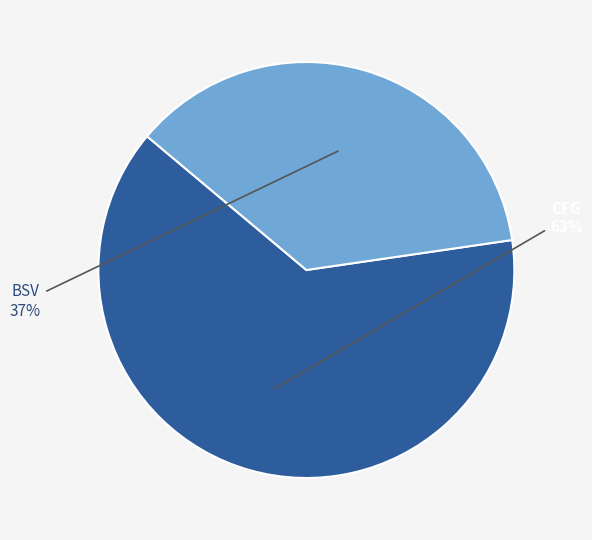

Between BSV and CFG, which is larger?

CFG